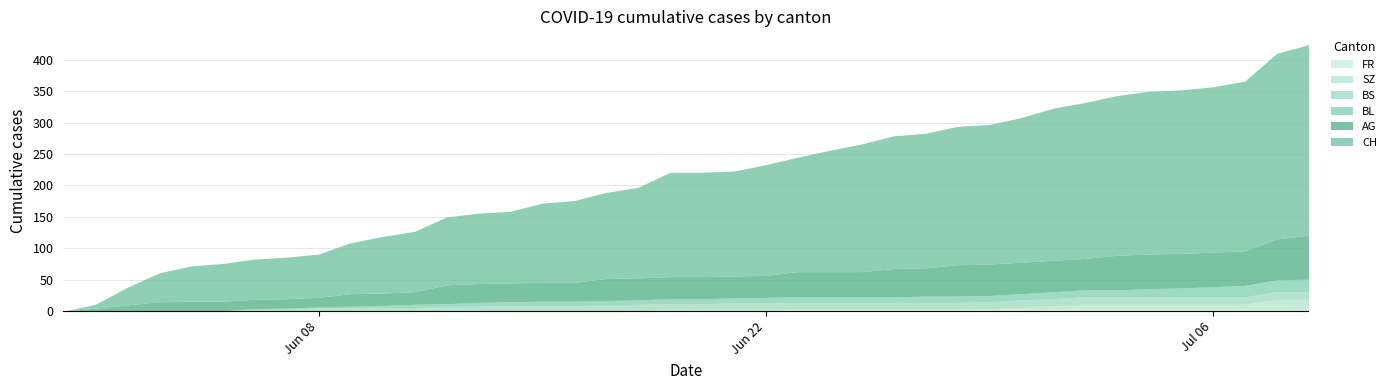

Which series changed the most between 2020-06-12 and 2020-07-05?

CH